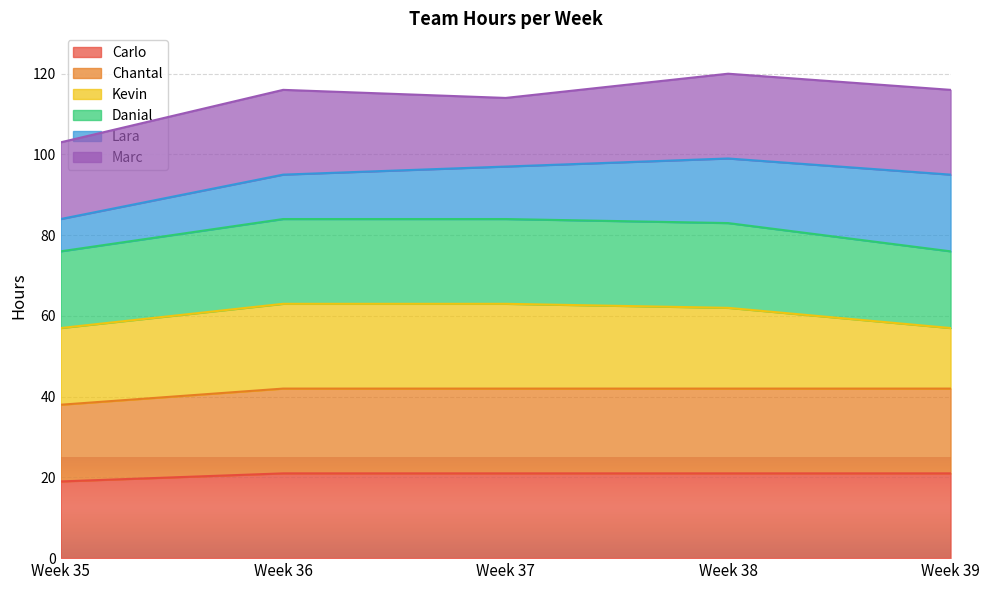

Does the chart display data point markers on the line(s)?

No